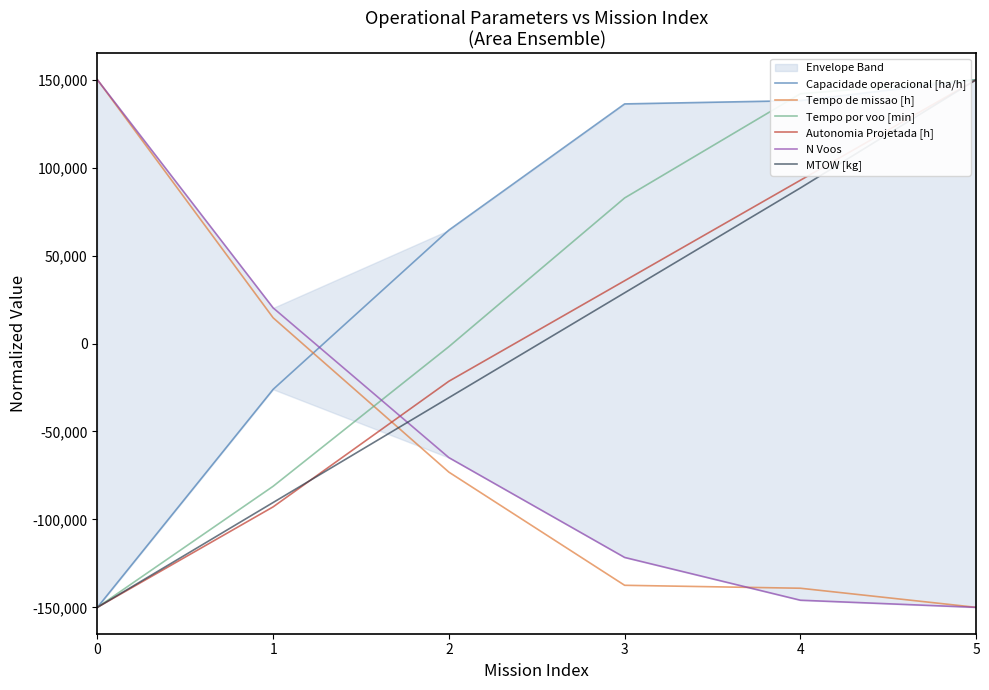

At which label does MTOW [kg] first exceed 28846?

3